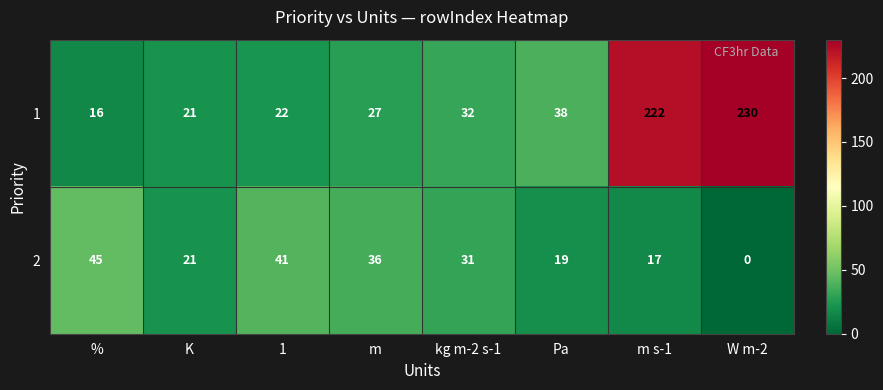

At which category is the sum across all series the highest?

m s-1